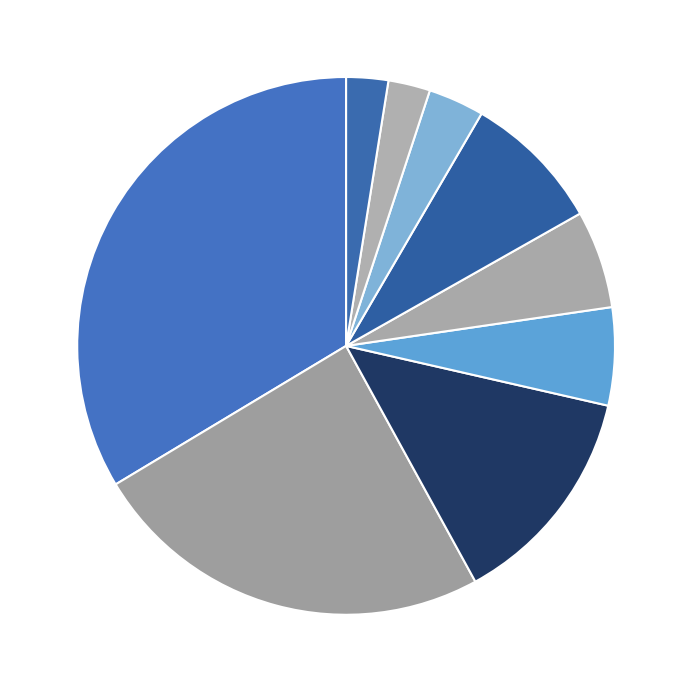

Count the number of slices in the pie.

9